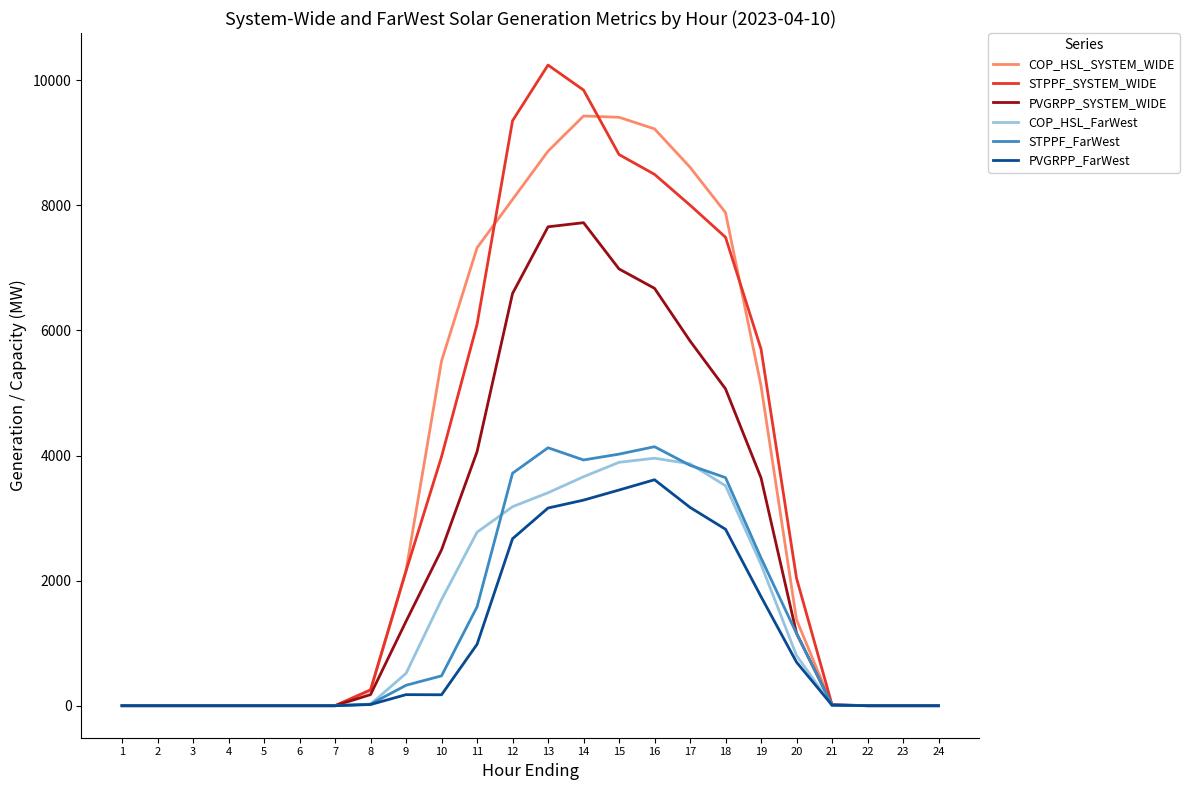

The COP_HSL_FarWest series shows 0.0 at 22. True or false?

True